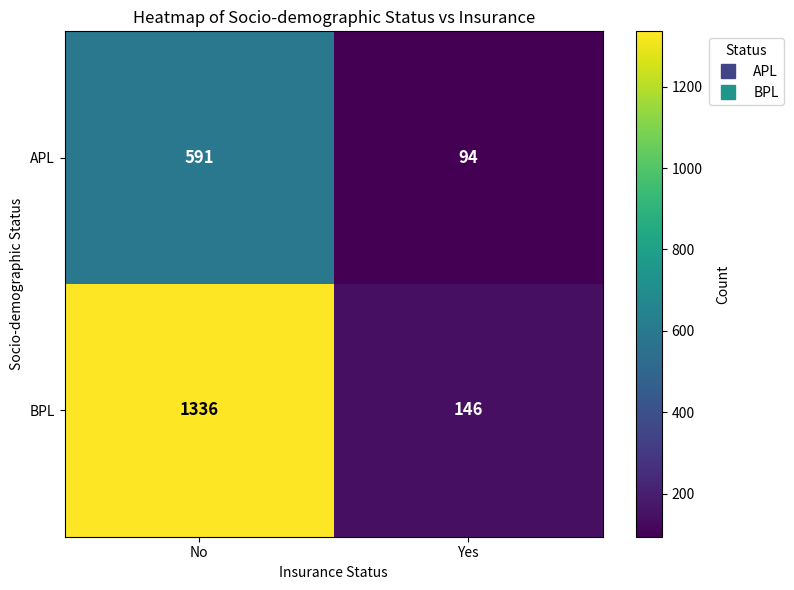

Rank the series by their average value, from highest to lowest.

BPL, APL